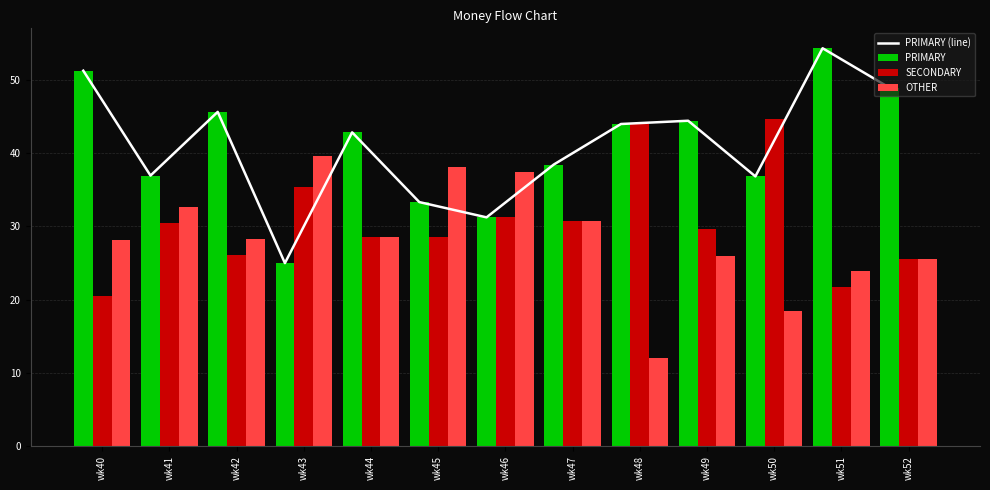

How many values in the OTHER series are below 28?

5